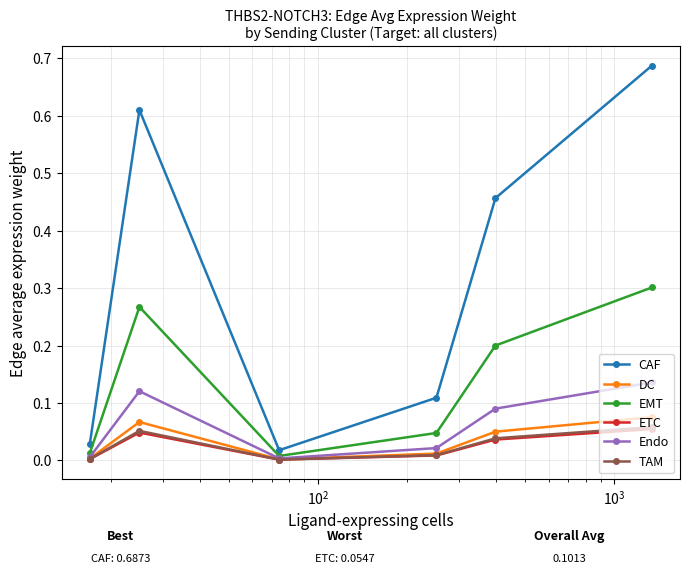

True or false: ETC has more than 0 points higher than both neighbors.

True